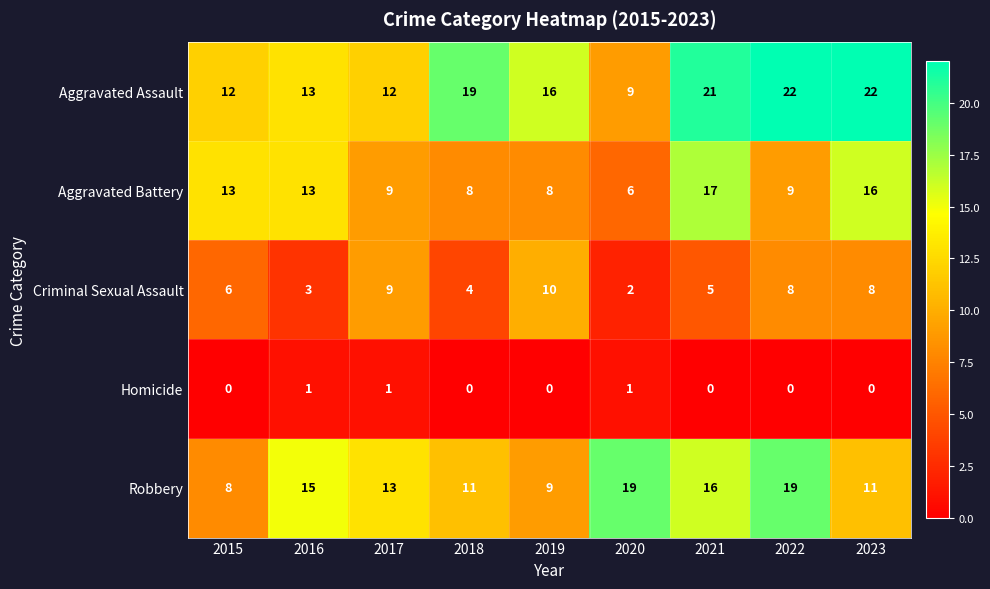

List the series in order of their overall mean, highest first.

Aggravated Assault, Robbery, Aggravated Battery, Criminal Sexual Assault, Homicide